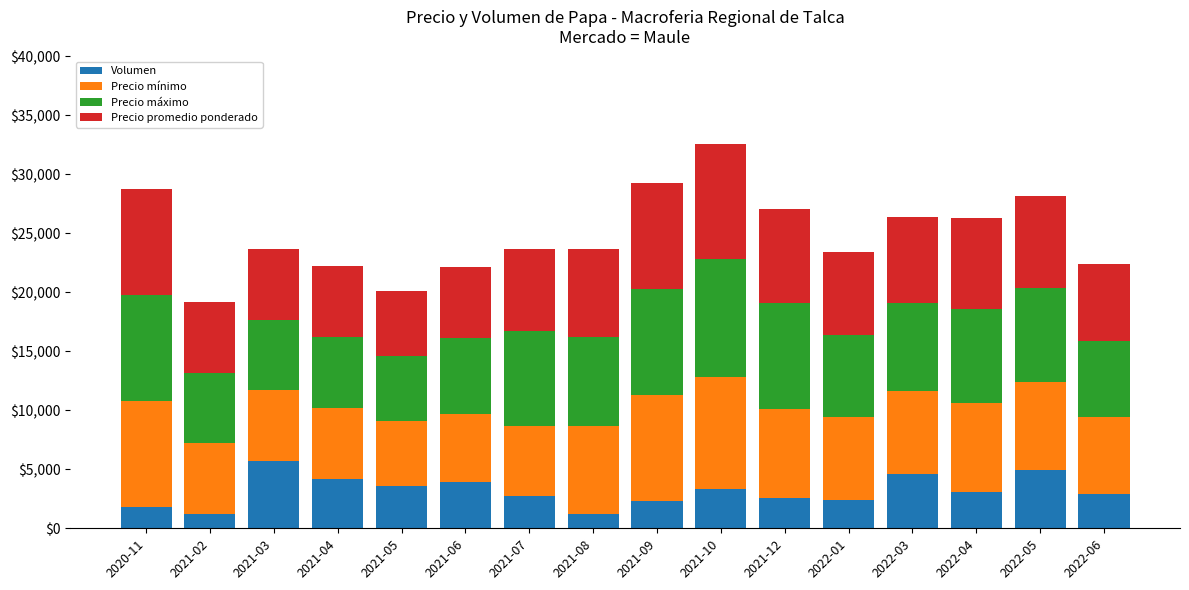

What is the minimum value for Volumen?

1200